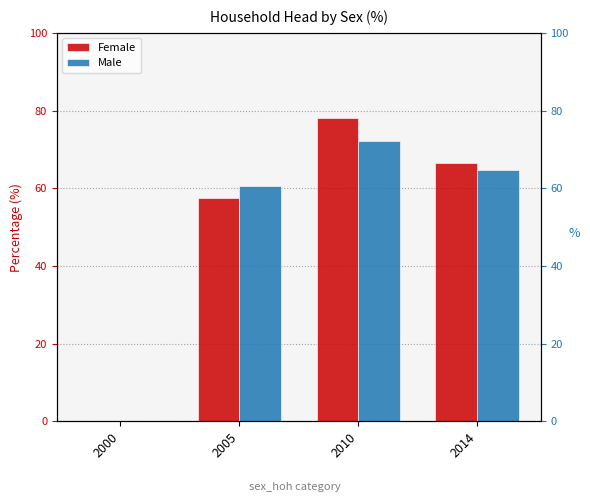

The Male series shows 31.7 at 2000. True or false?

False